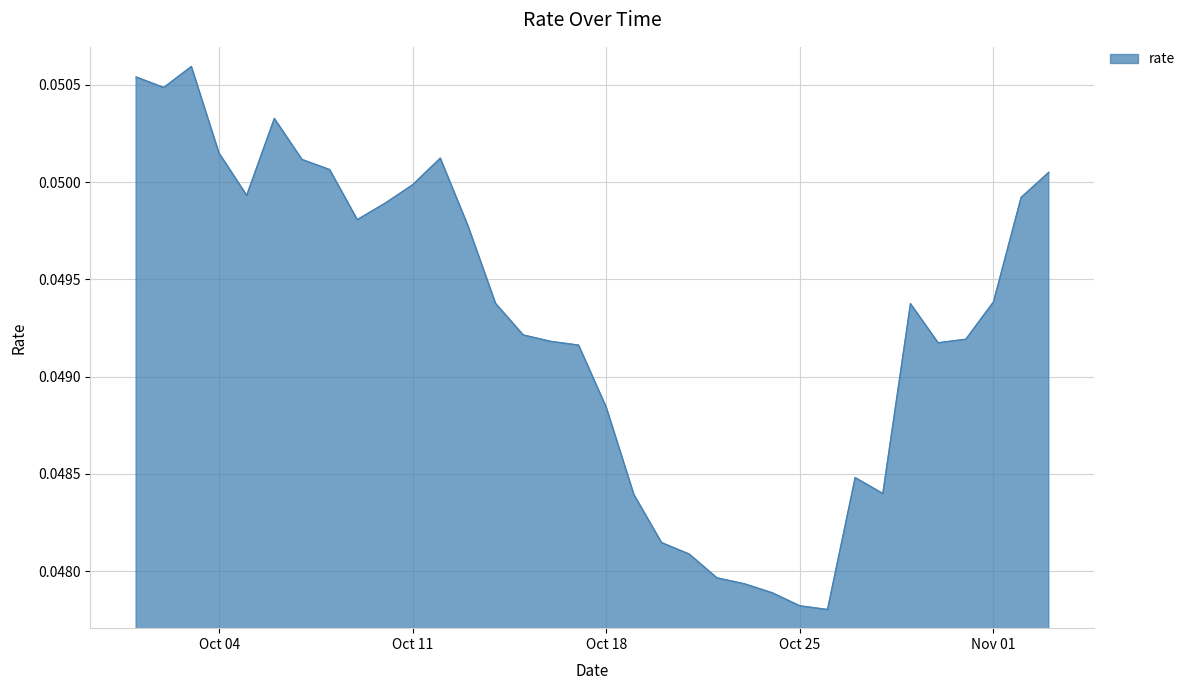

How many lines are shown in the chart?

1